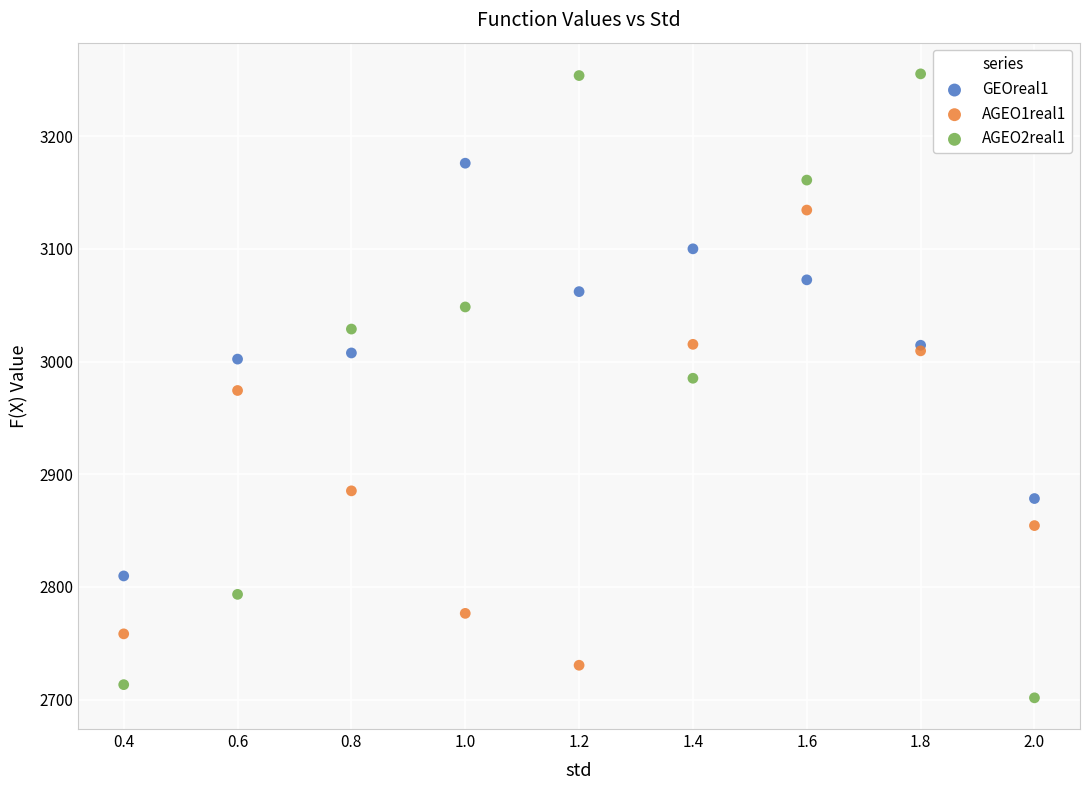

What is the X range (max minus min) for the scatter plot?

1.6